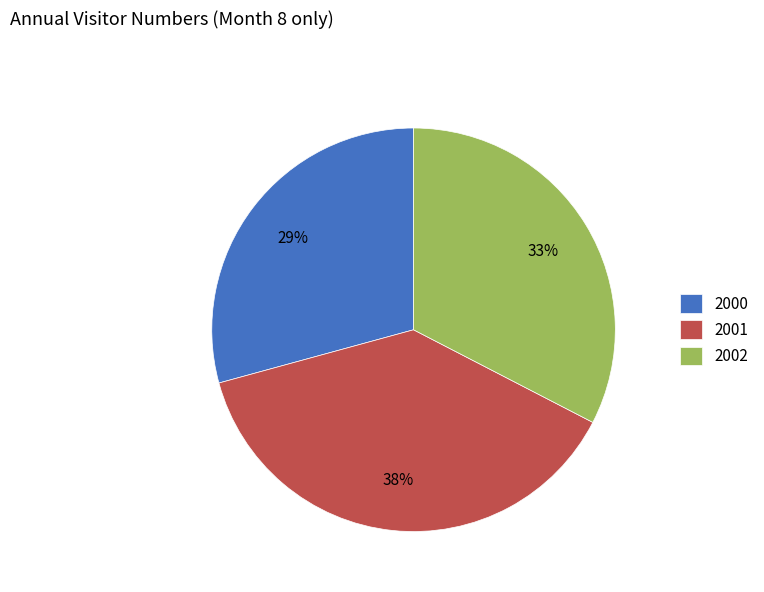

Combined, do 2000 and 2002 account for over 50%?

Yes